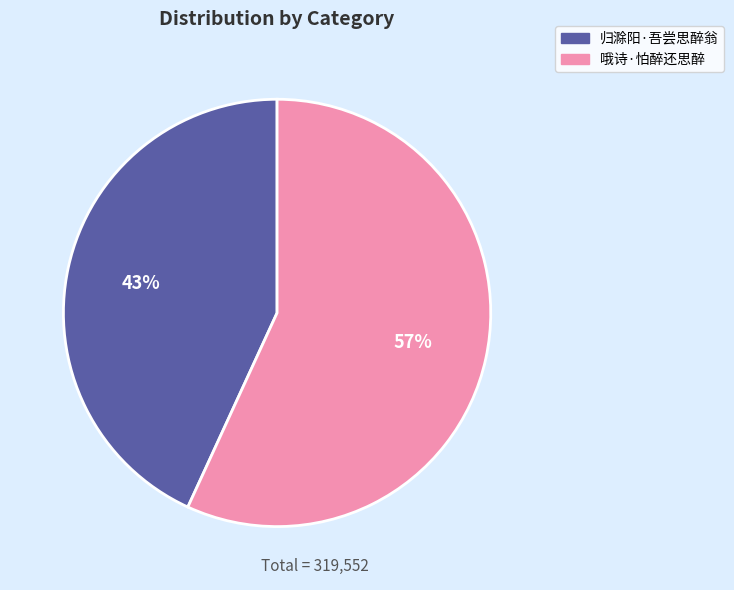

How many segments does this pie chart have?

2